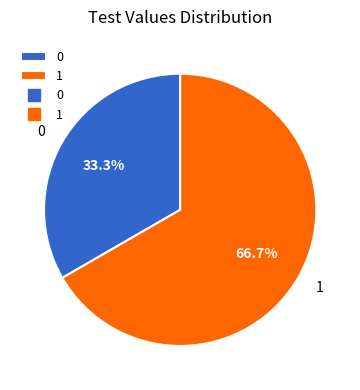

What percentage is the 0 slice, to the nearest percent?

33%